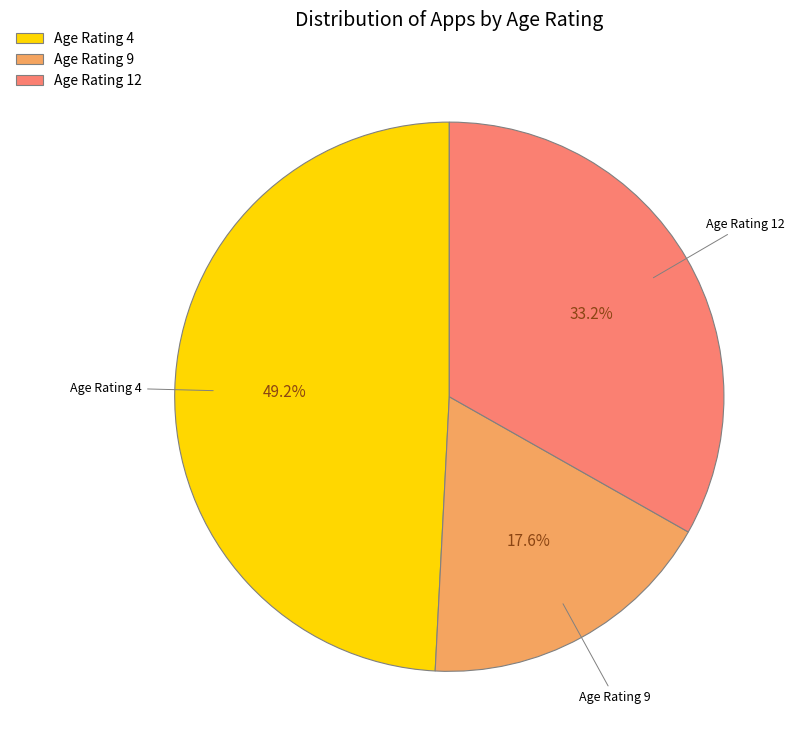

Approximately how many times larger is the value at Age Rating 4 compared to Age Rating 9?

2.8